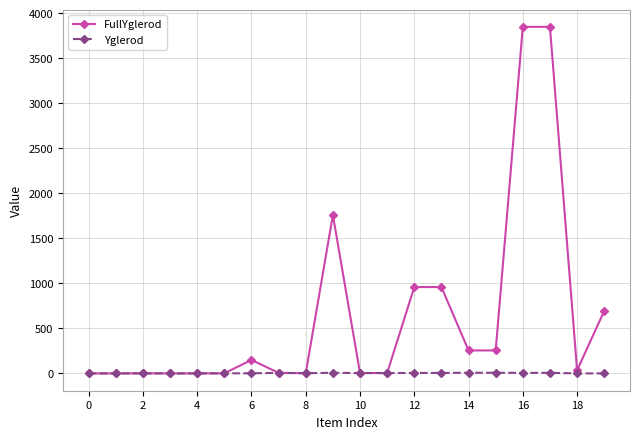

Rank the series by their average value, from highest to lowest.

FullYglerod, Yglerod